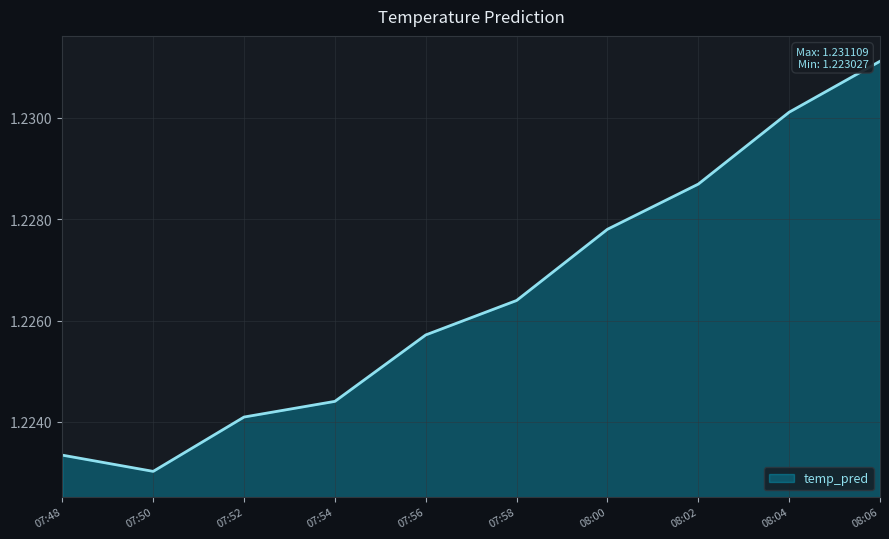

List the labels in order of value, smallest first.

07:50, 07:48, 07:52, 07:54, 07:56, 07:58, 08:00, 08:02, 08:04, 08:06